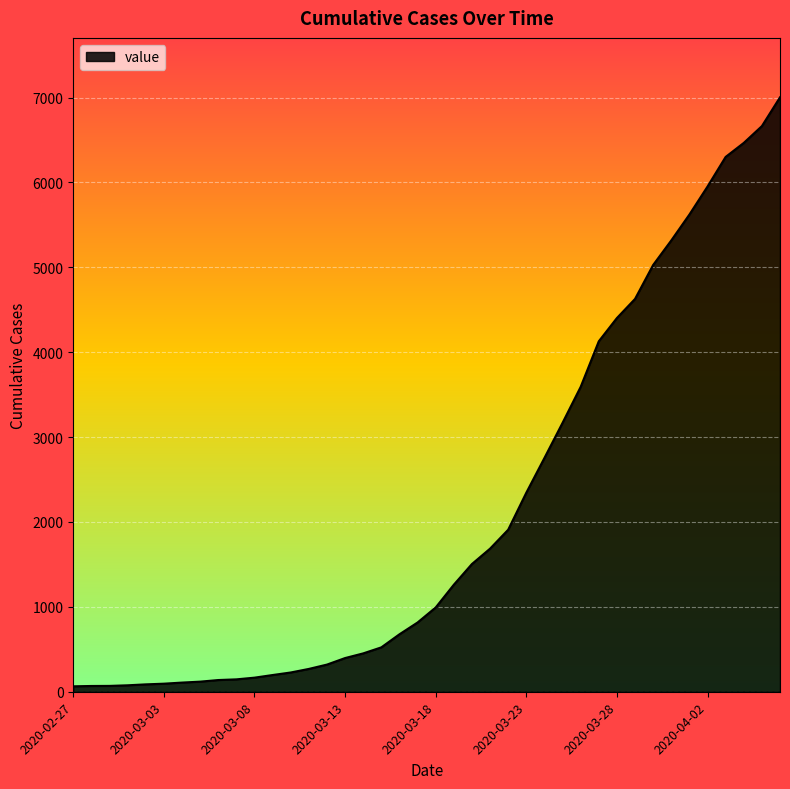

What is the greatest value displayed?

7003